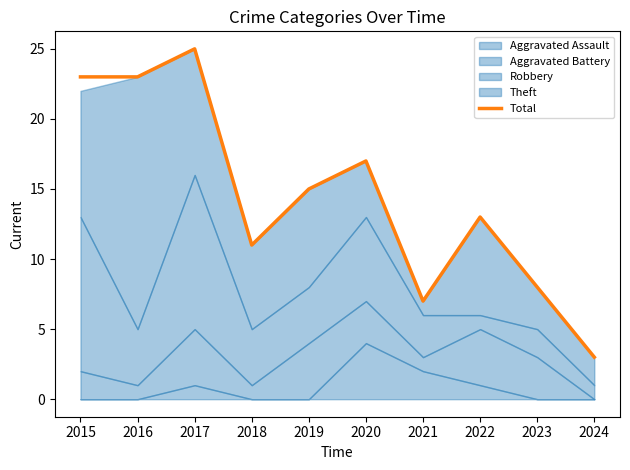

Which category has the lowest value in the Total series?

2024